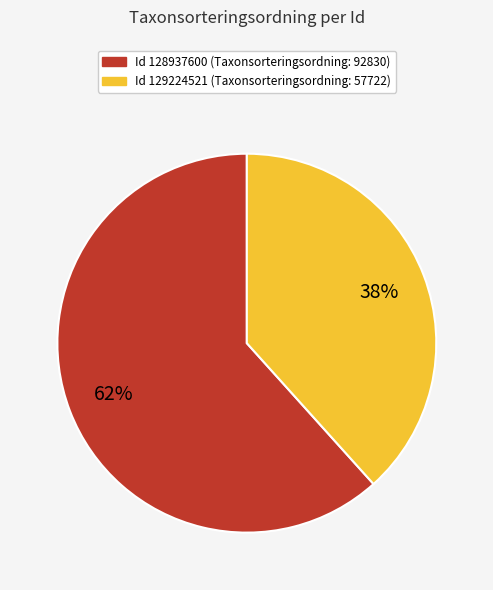

Is there a majority slice in this chart?

Yes